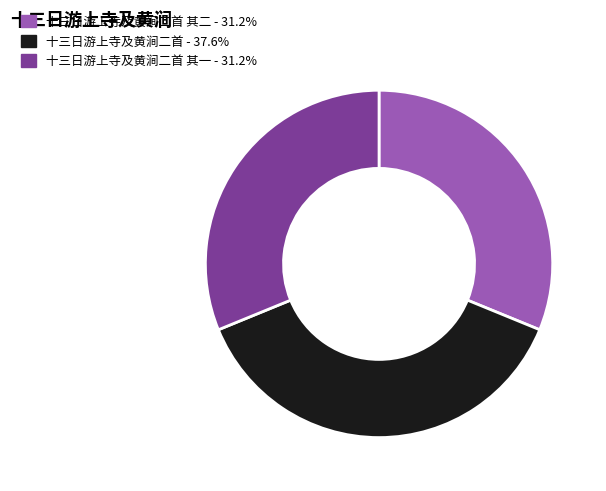

Is there a majority slice in this chart?

No